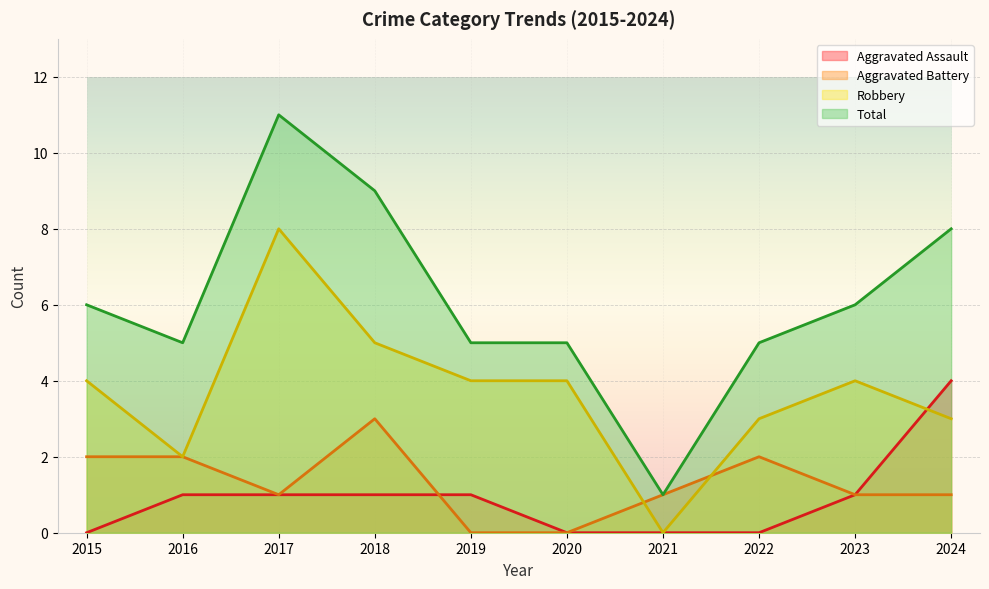

What is the spread (max minus min) of values at 2024?

7